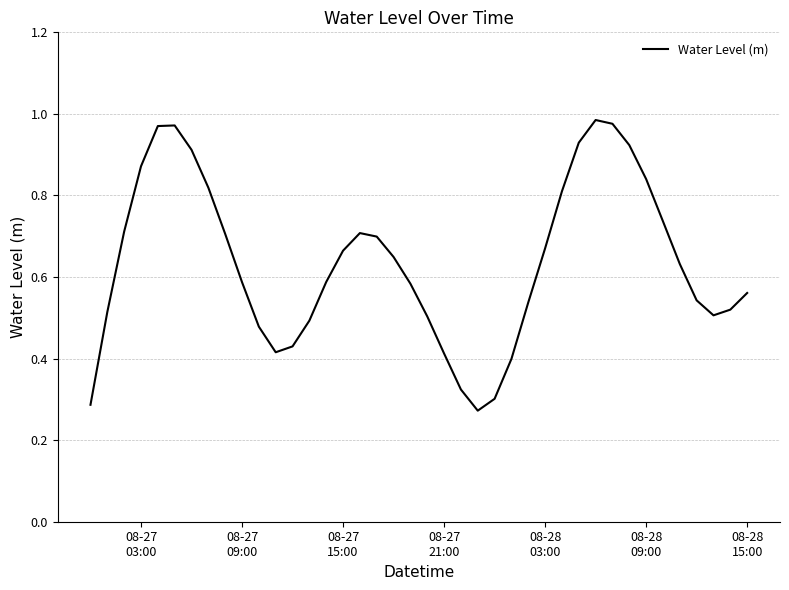

How many lines are shown in the chart?

1